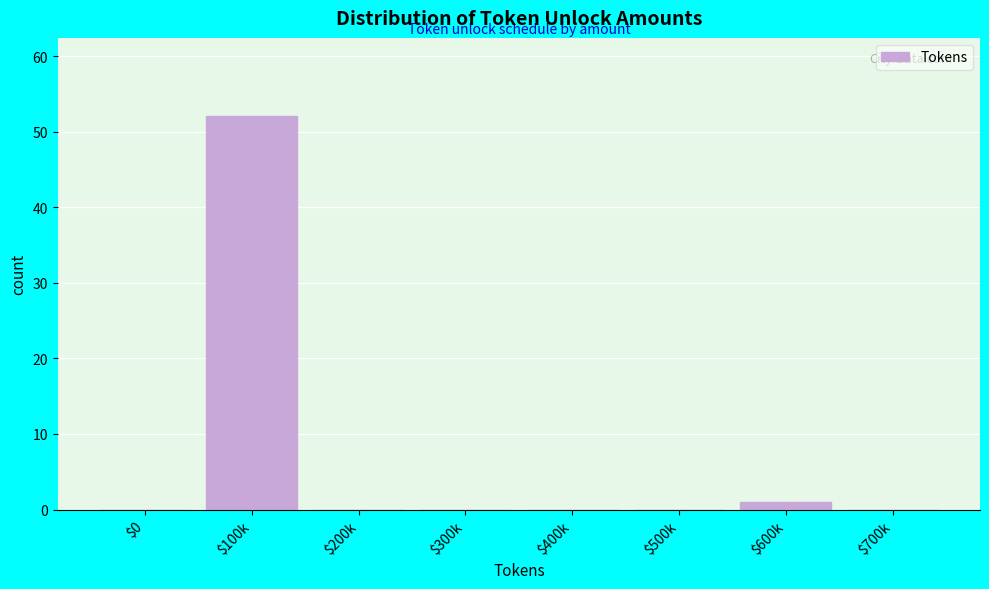

The value at $0 is 25. True or false?

False